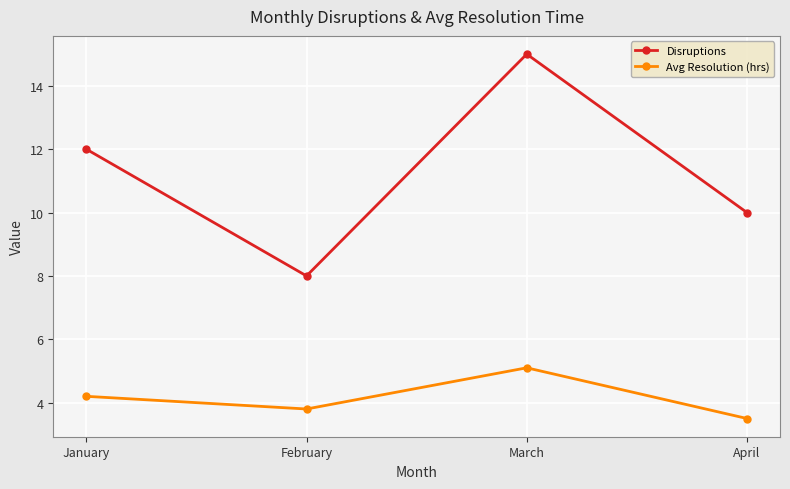

What is the difference between the maximum and minimum values in the Avg Resolution (hrs) series?

1.6